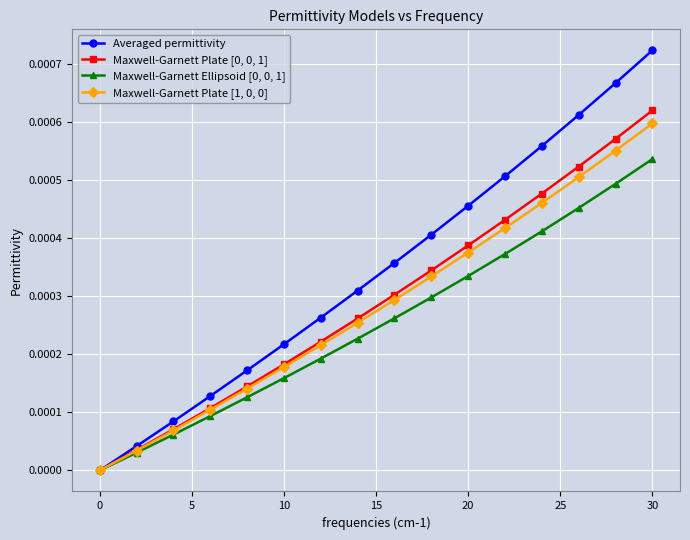

Which series has the largest total across all categories?

Averaged permittivity